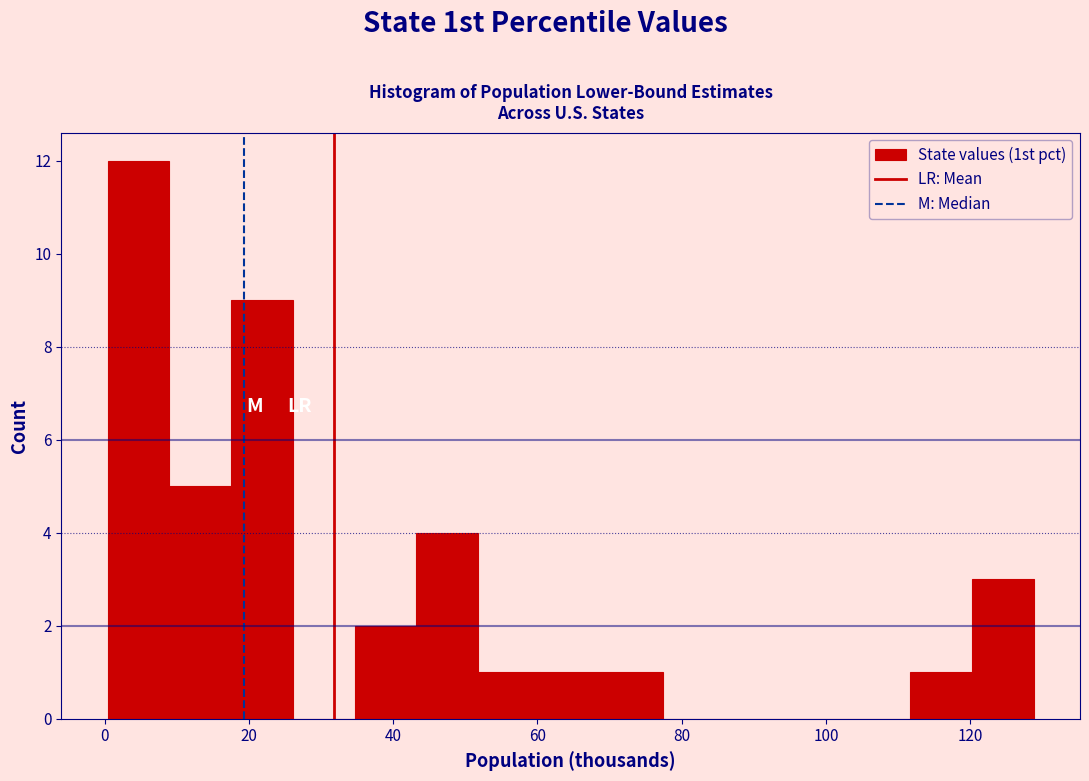

Reading left to right, transcribe this chart: for each bar, give the range it covers on the x-axis and its height. Neither the bar edges nor the heights are printed on the chart, so give them approximately, as read against the axes.

0 to 8: 12
8 to 18: 5
18 to 26: 9
26 to 34: 0
34 to 44: 2
44 to 52: 4
52 to 60: 1
60 to 68: 1
68 to 78: 1
78 to 86: 0
86 to 94: 0
94 to 104: 0
104 to 112: 0
112 to 120: 1
120 to 128: 3